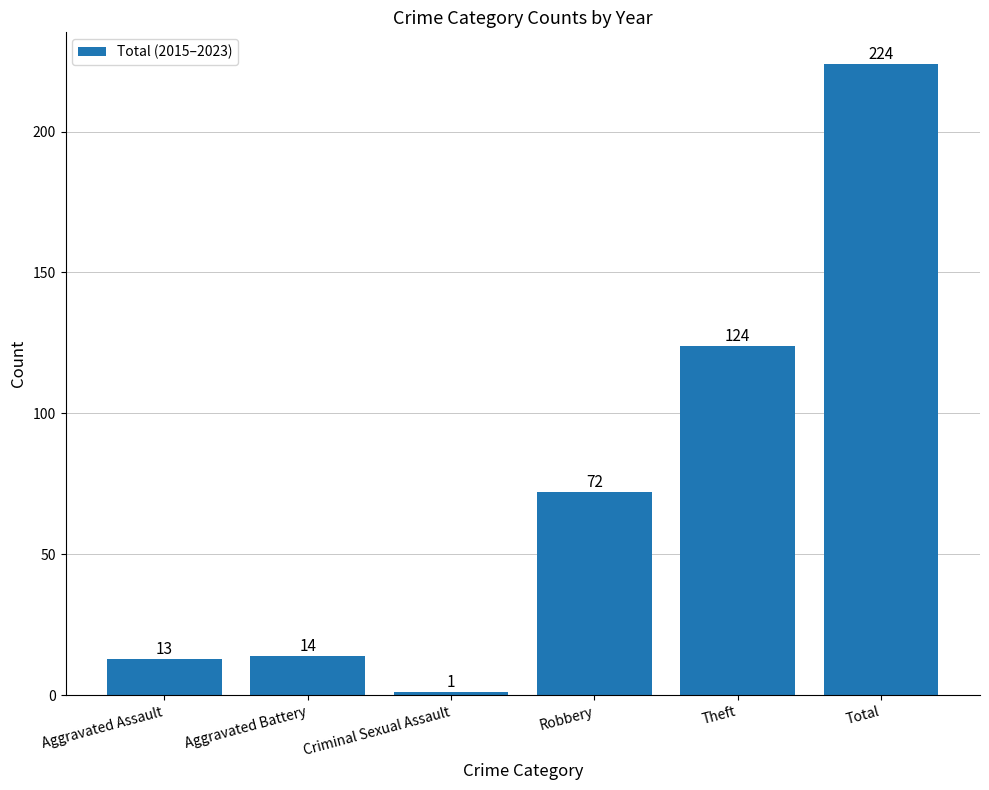

What is the approximate value at Total?

224